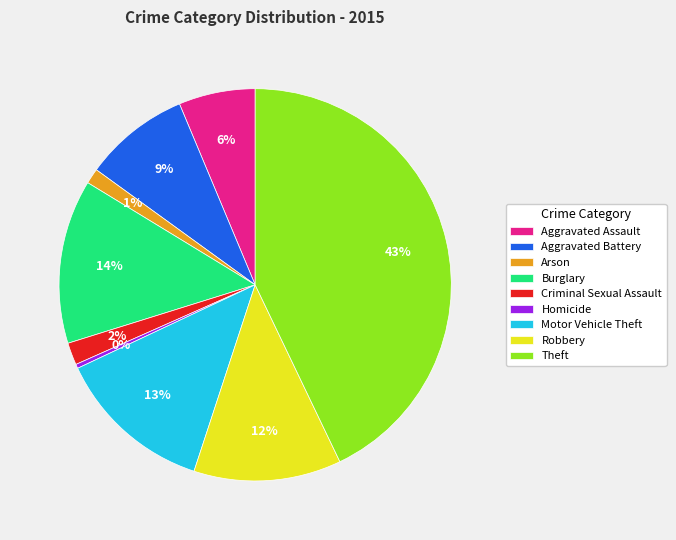

What is the largest slice in the pie chart?

Theft